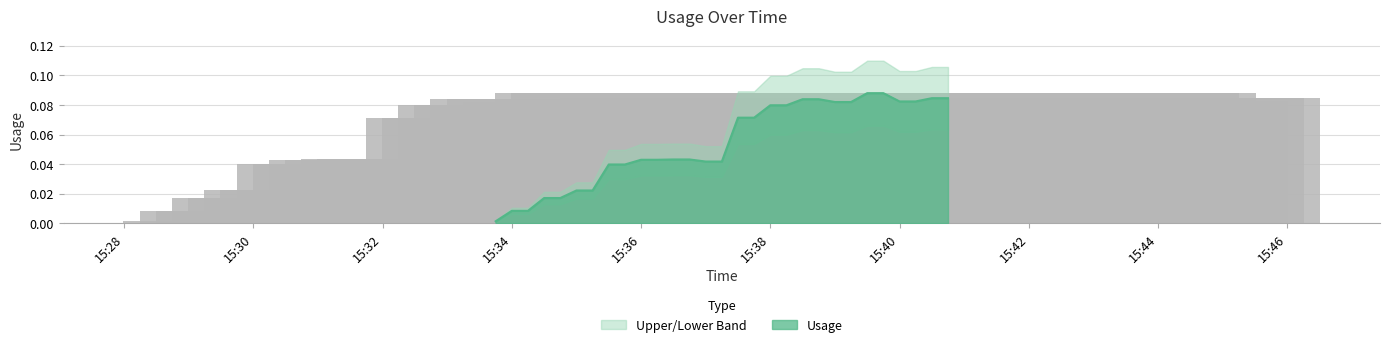

True or false: the data shows 0.0 at 2024-11-21 15:35:15.

True